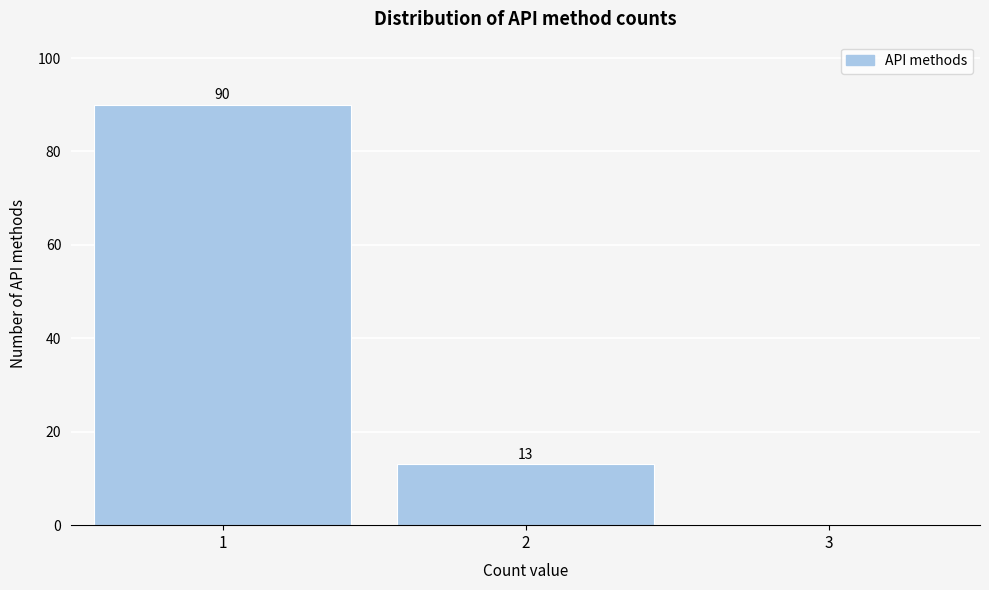

Which range on the x-axis has the tallest bar?

0.5 to 1.5